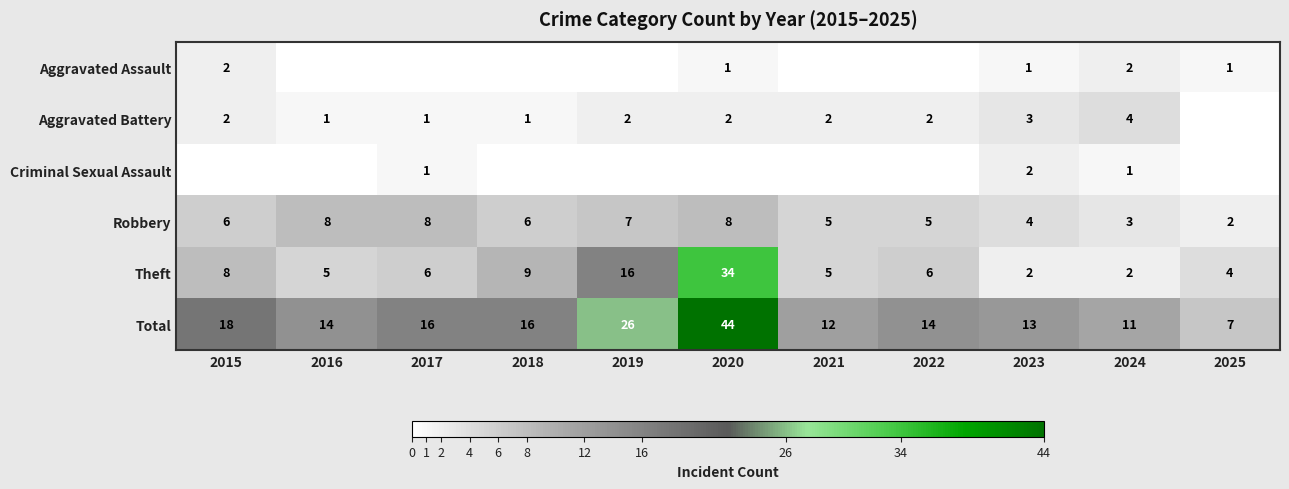

The Robbery series shows 5 at 2021. True or false?

True